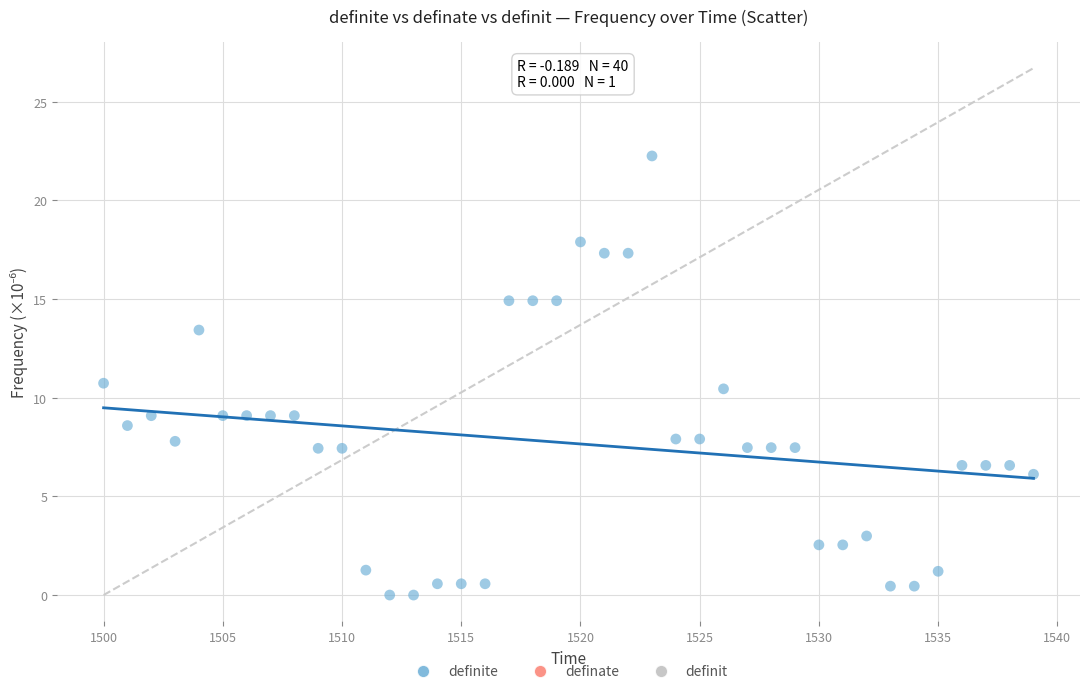

What is the range of X values (max minus min)?

39.0